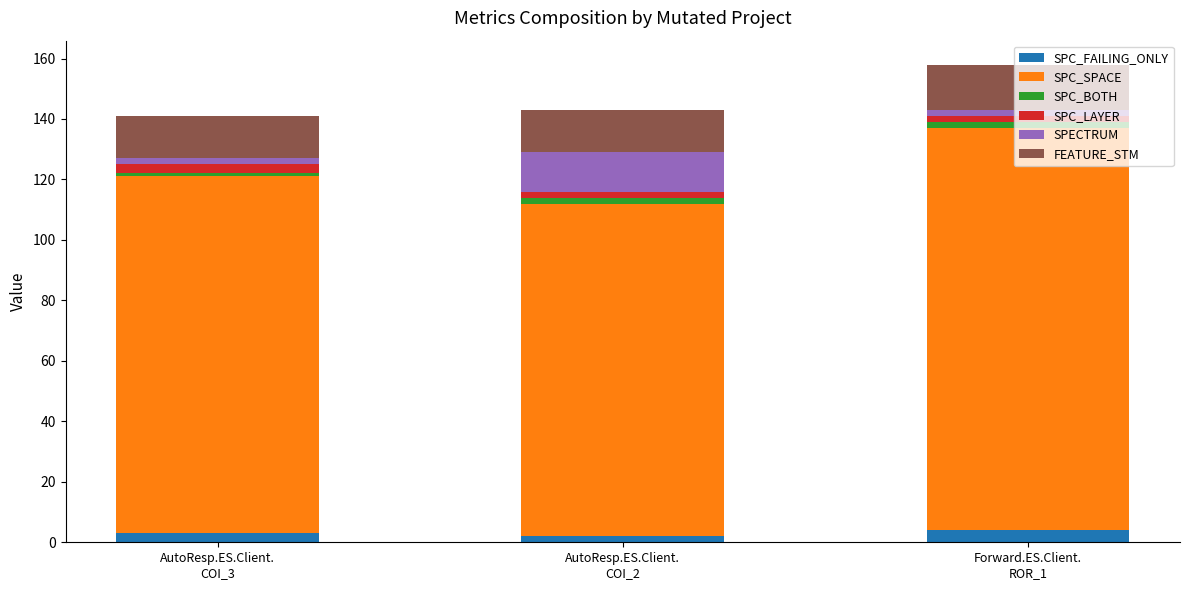

What is the highest value of the SPC_FAILING_ONLY series?

4